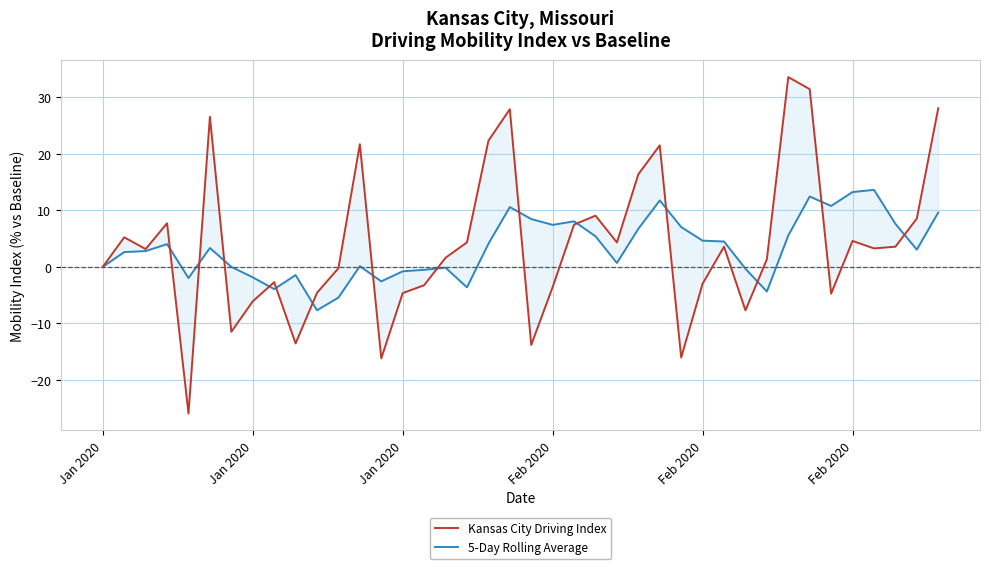

True or false: Kansas City Driving Index and 5-Day Rolling Average intersect in this chart.

True